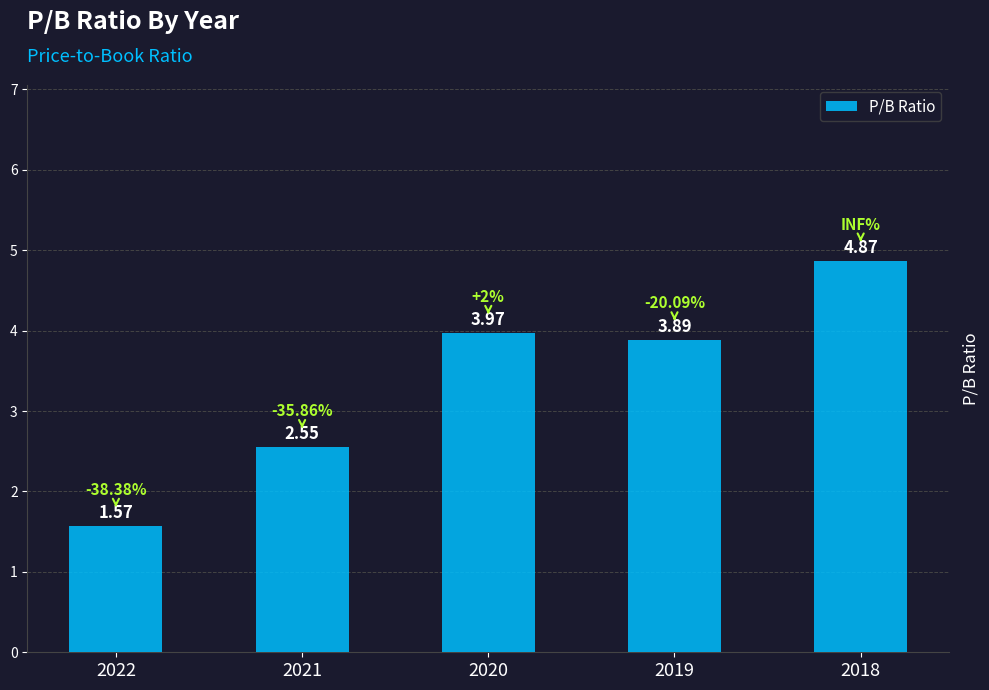

Rank the categories by value from lowest to highest.

2022, 2021, 2019, 2020, 2018